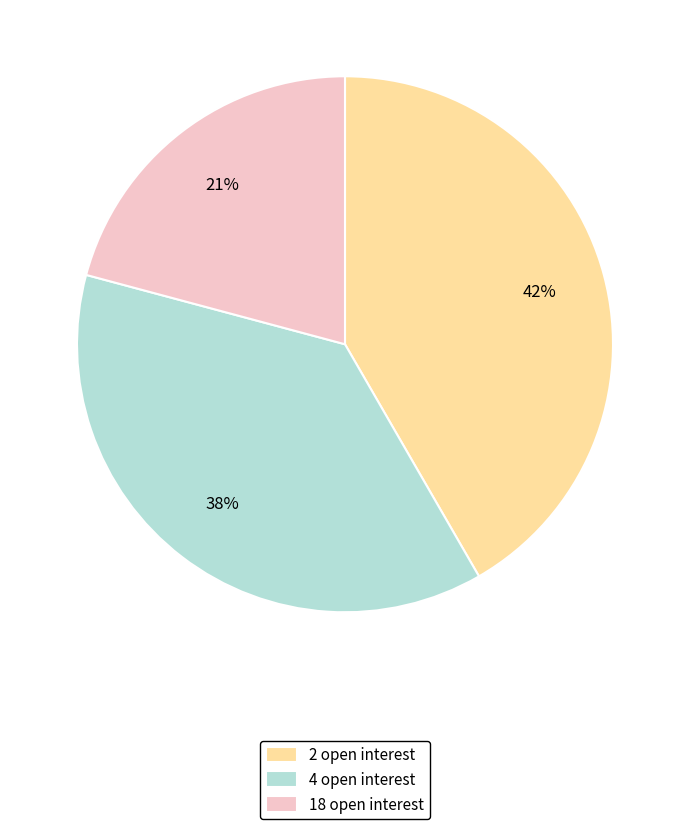

Do 2 open interest and 4 open interest together represent more than half of the pie?

Yes